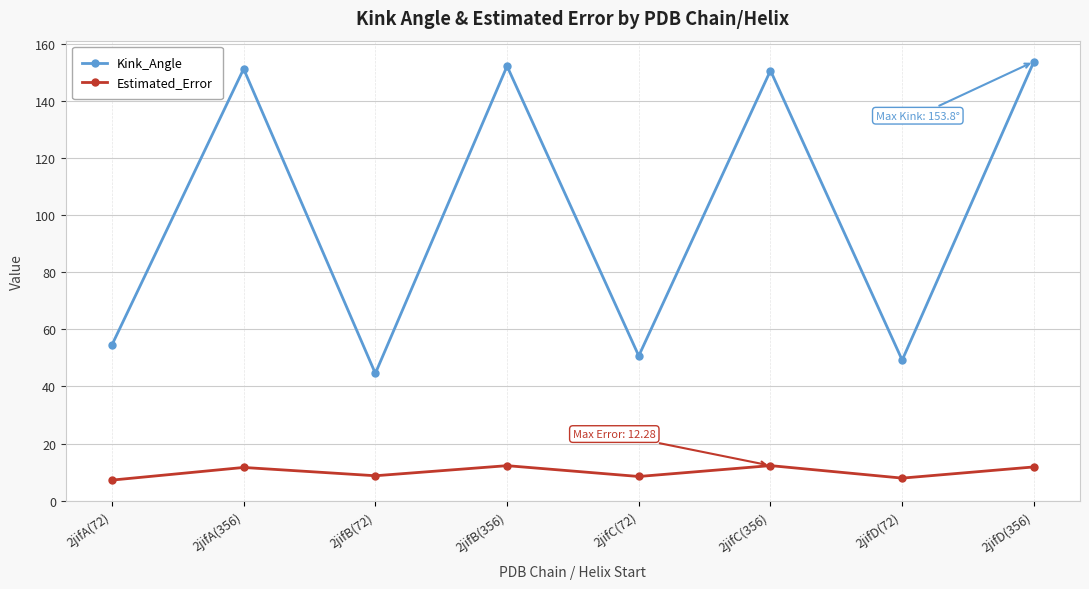

What position from the left is 2jifB(72)?

3